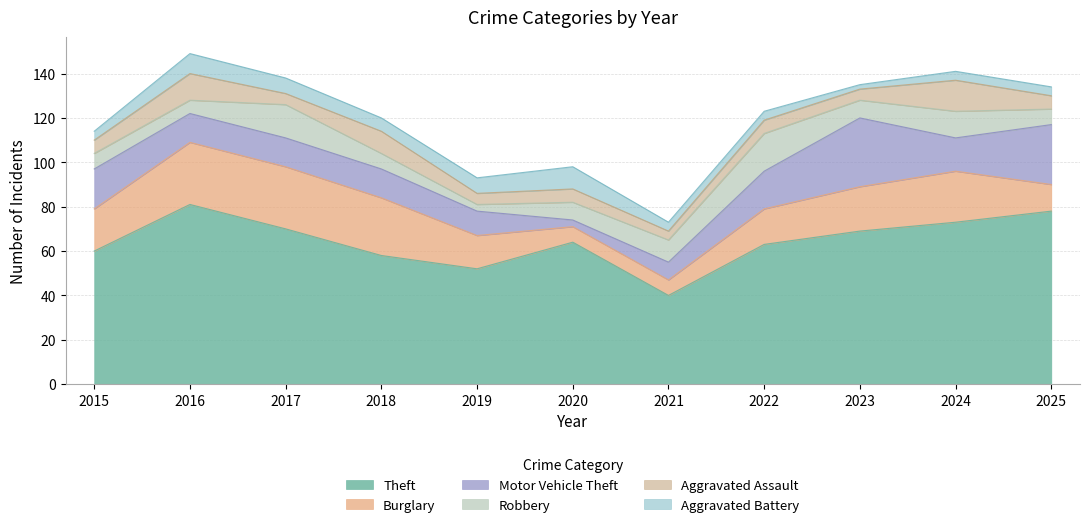

List the labels in order of Robbery value, smallest first.

2019, 2016, 2015, 2018, 2025, 2020, 2023, 2021, 2024, 2017, 2022